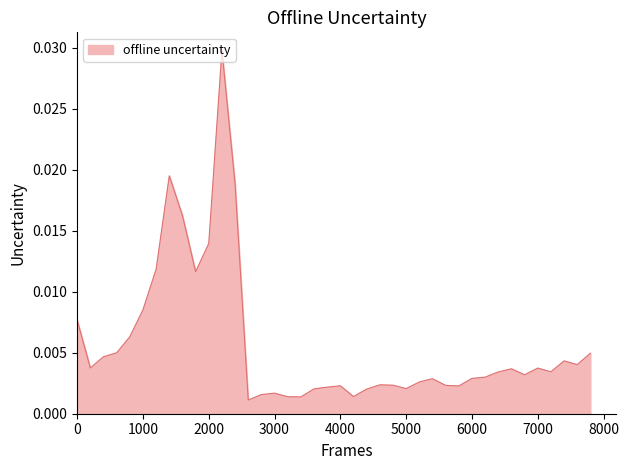

How many lines are shown in the chart?

1